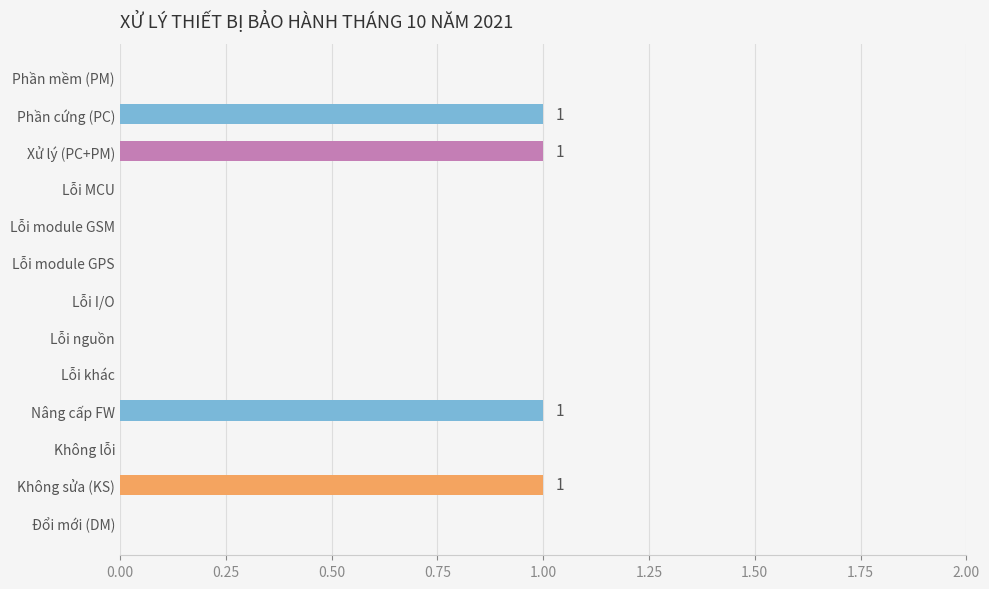

The value at Lỗi I/O is 0. True or false?

True